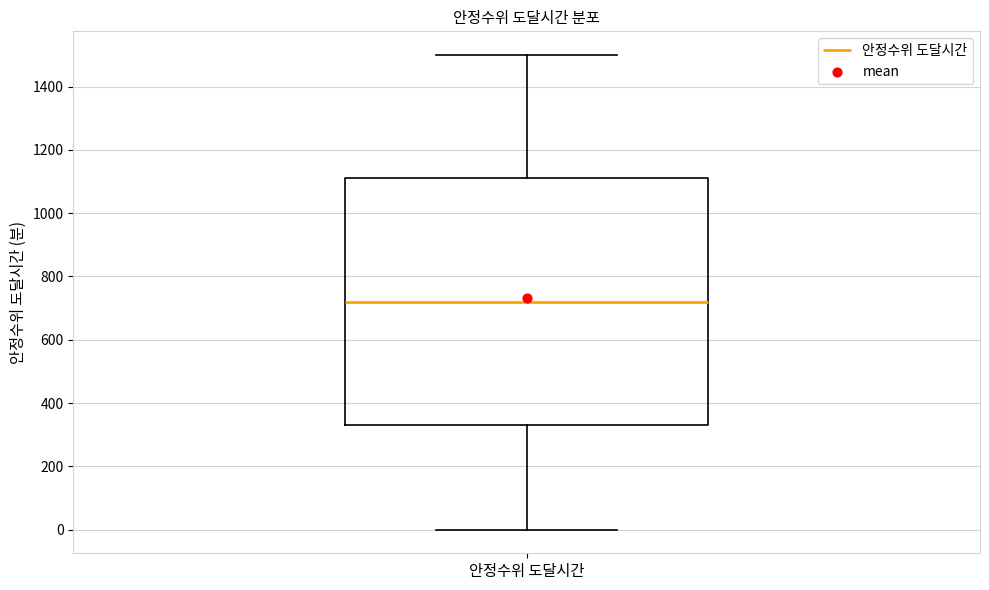

Read this box plot against the y-axis: the position of the median line, the range covered by the box, and the ends of both whiskers. The values are not printed on the chart, so give them approximately, as read against the axis.

median 720, box 340 to 1120, whiskers 0 to 1500